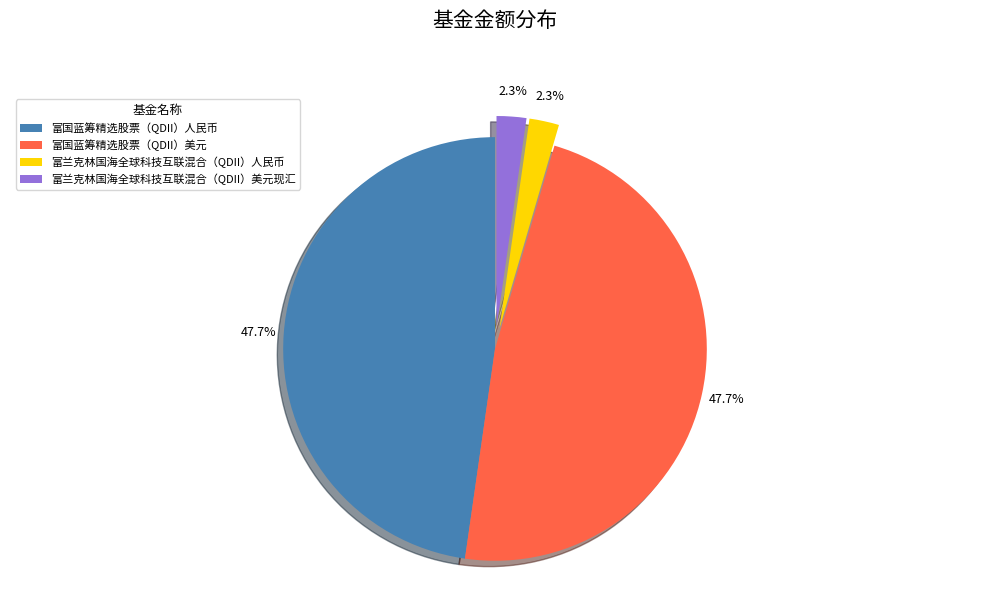

Combined, what portion of the pie is 富兰克林国海全球科技互联混合（QDII）人民币 and 富国蓝筹精选股票（QDII）人民币?

50.0%